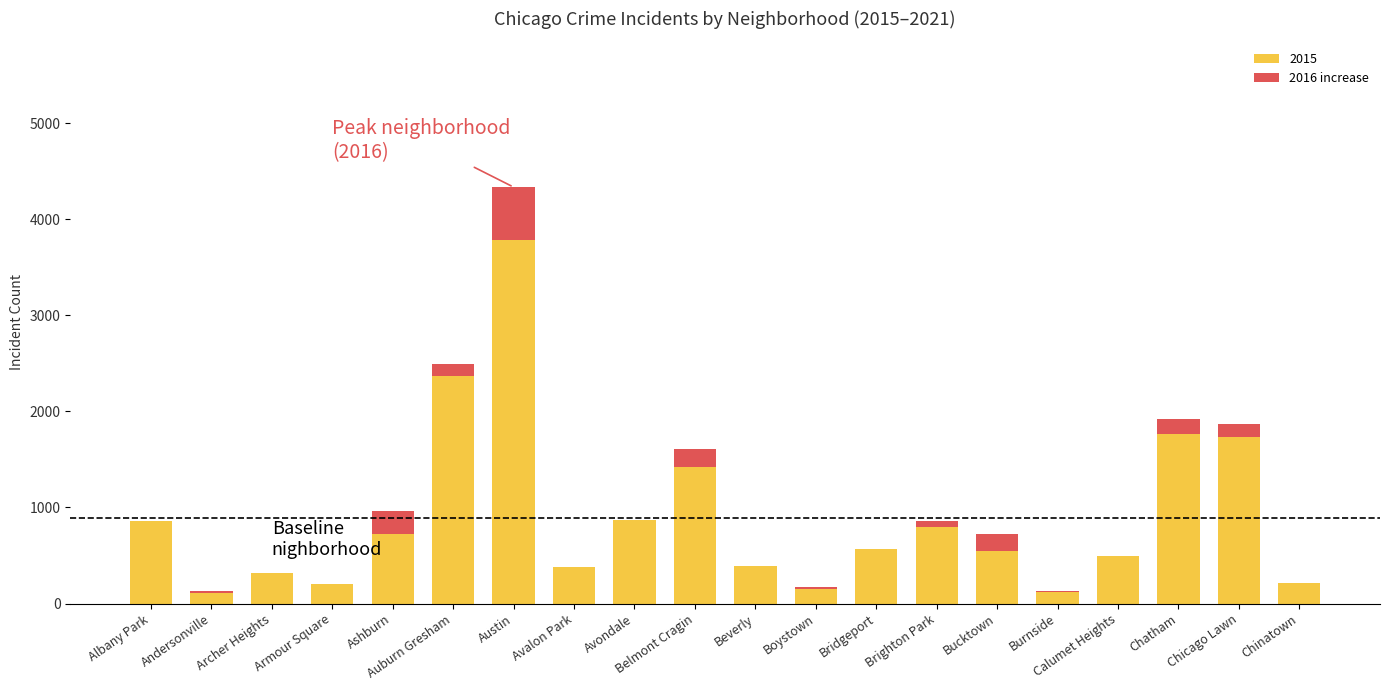

What is the total value across all series at Avondale?

872